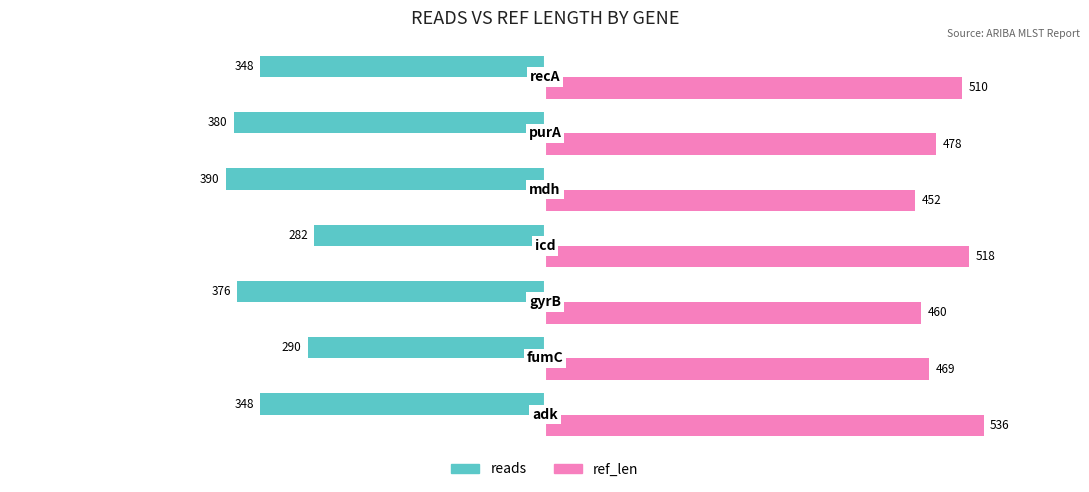

Which series has the largest total across all categories?

ref_len